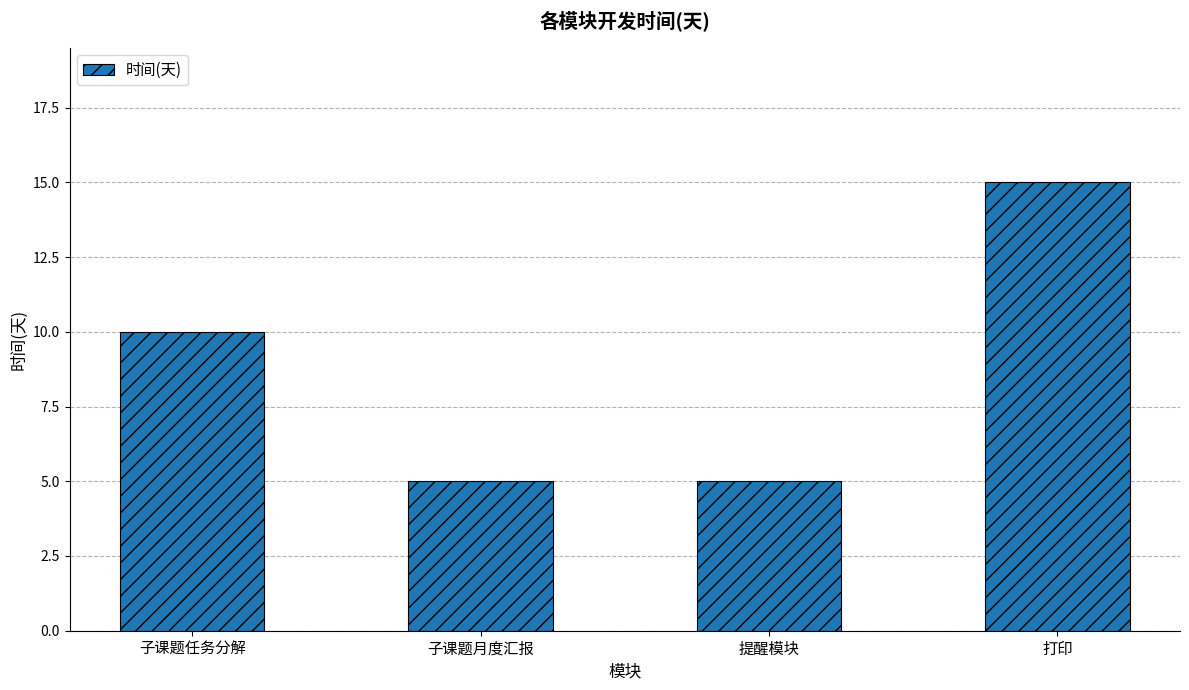

What is the label of the 3rd bar from the left?

提醒模块